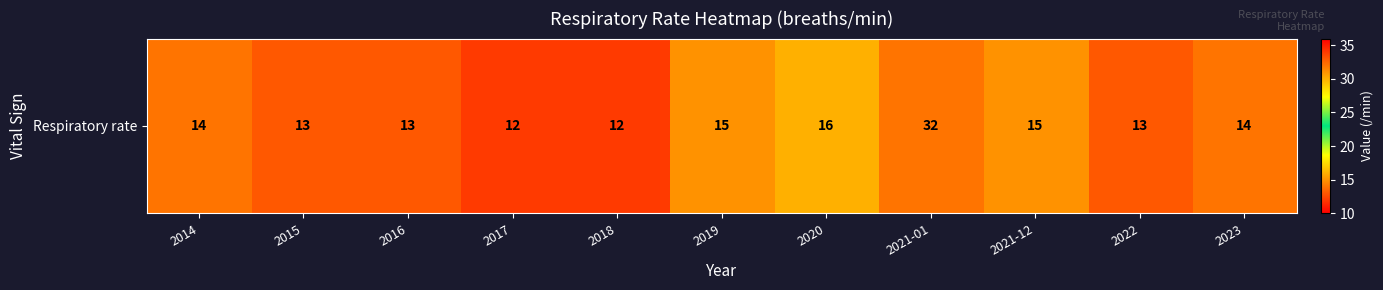

What is the average value?

15